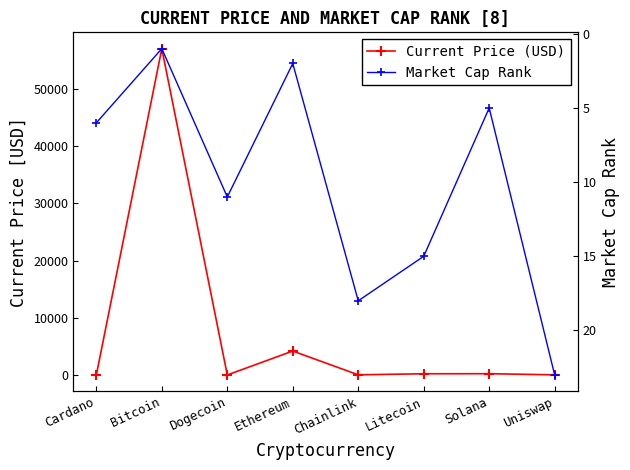

What value does the Current Price (USD) series have at Litecoin?

210.8